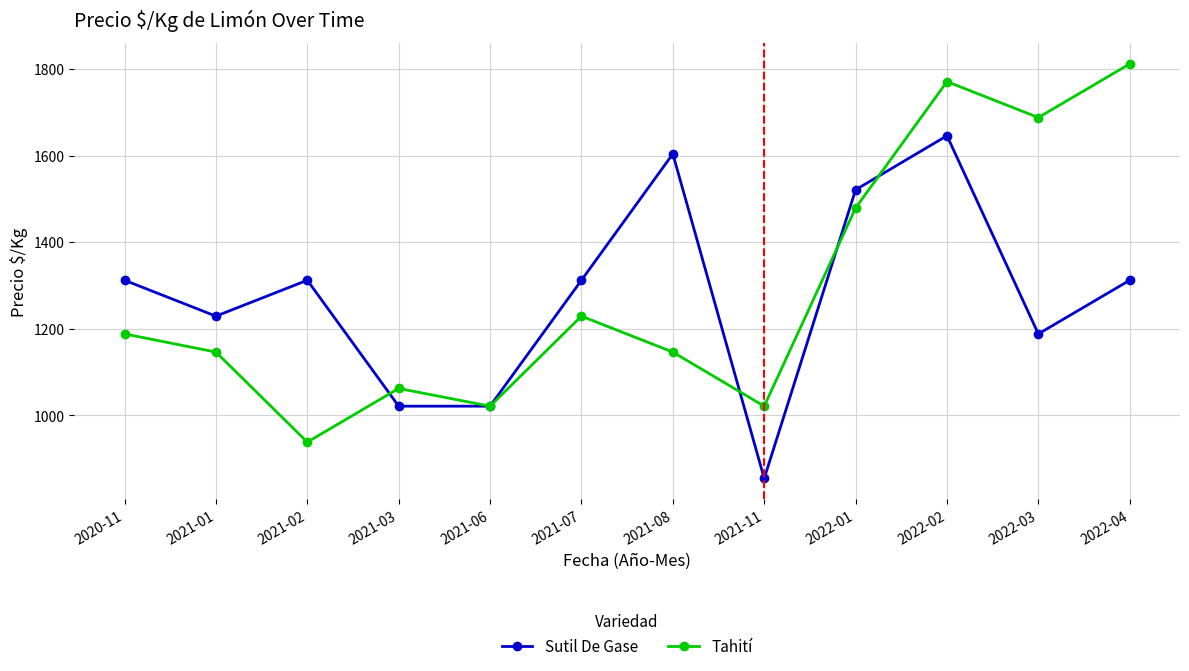

Reading left to right, what are all the values shown in this chart?

Sutil De Gase: 2020-11=1312	2021-01=1229	2021-02=1312	2021-03=1021	2021-06=1021	2021-07=1312	2021-08=1604	2021-11=854	2022-01=1521	2022-02=1646	2022-03=1188	2022-04=1312
Tahití: 2020-11=1188	2021-01=1146	2021-02=938	2021-03=1062	2021-06=1021	2021-07=1229	2021-08=1146	2021-11=1021	2022-01=1479	2022-02=1771	2022-03=1688	2022-04=1812